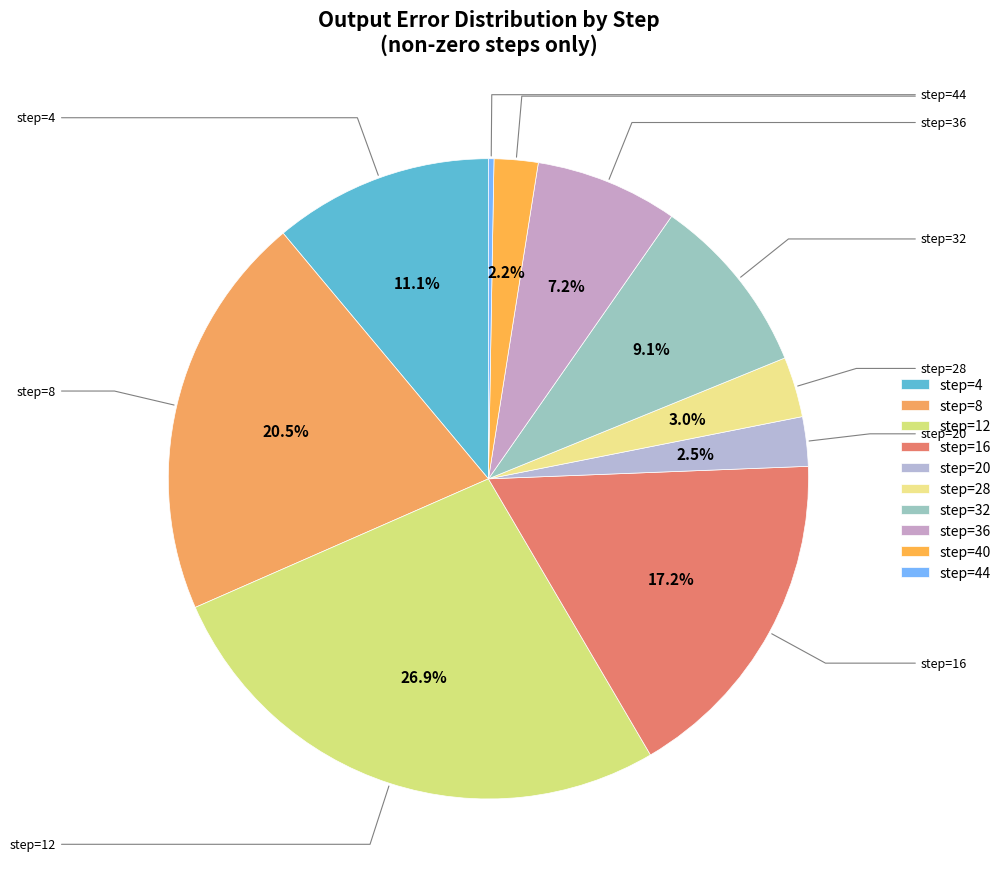

Does any single category account for the majority?

No